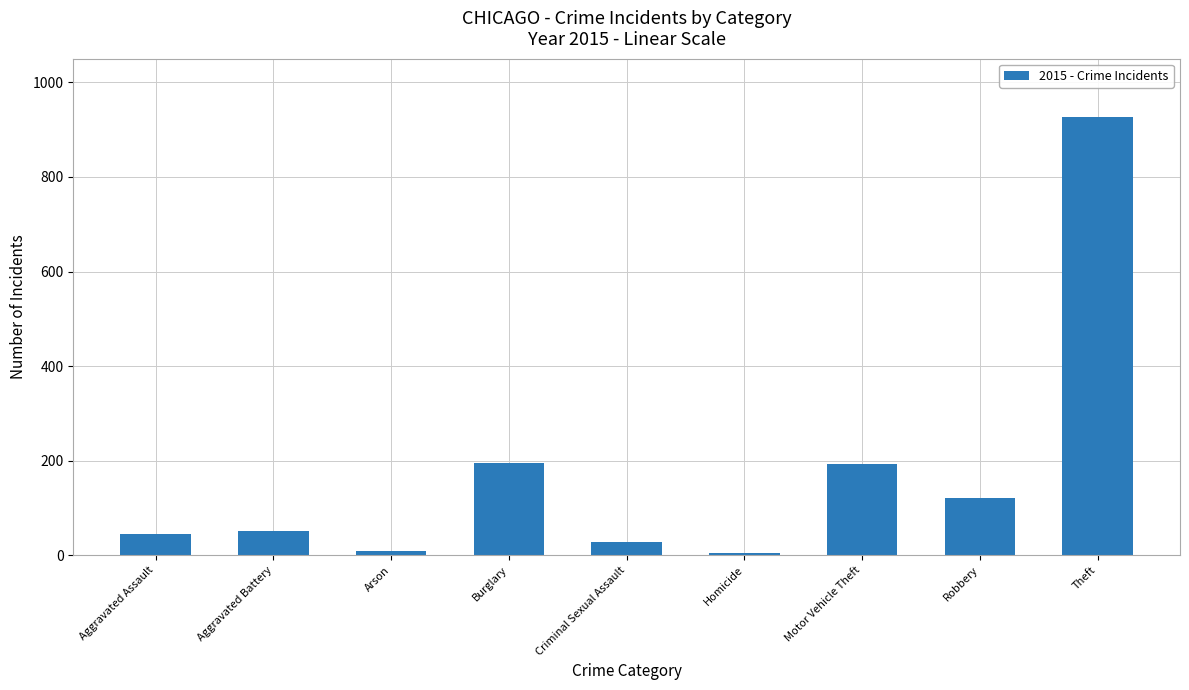

How many categories are shown in the chart?

9